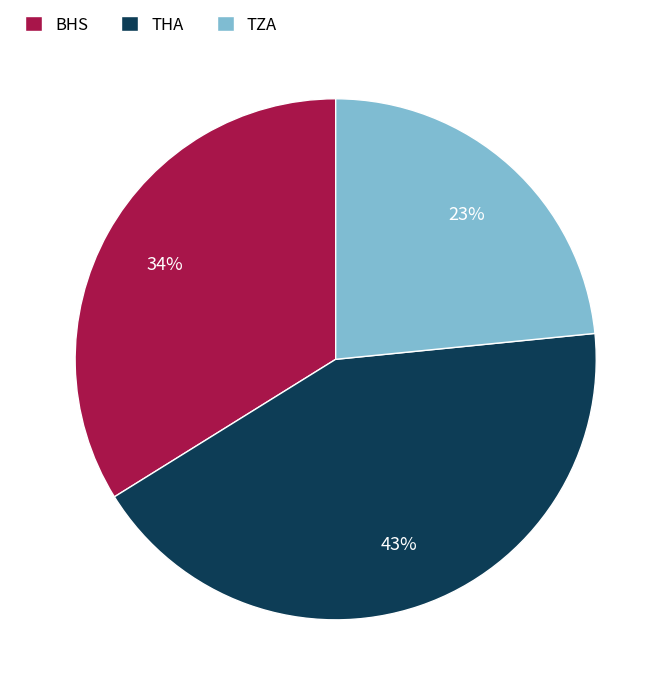

Is the sum of BHS and THA greater than half?

Yes